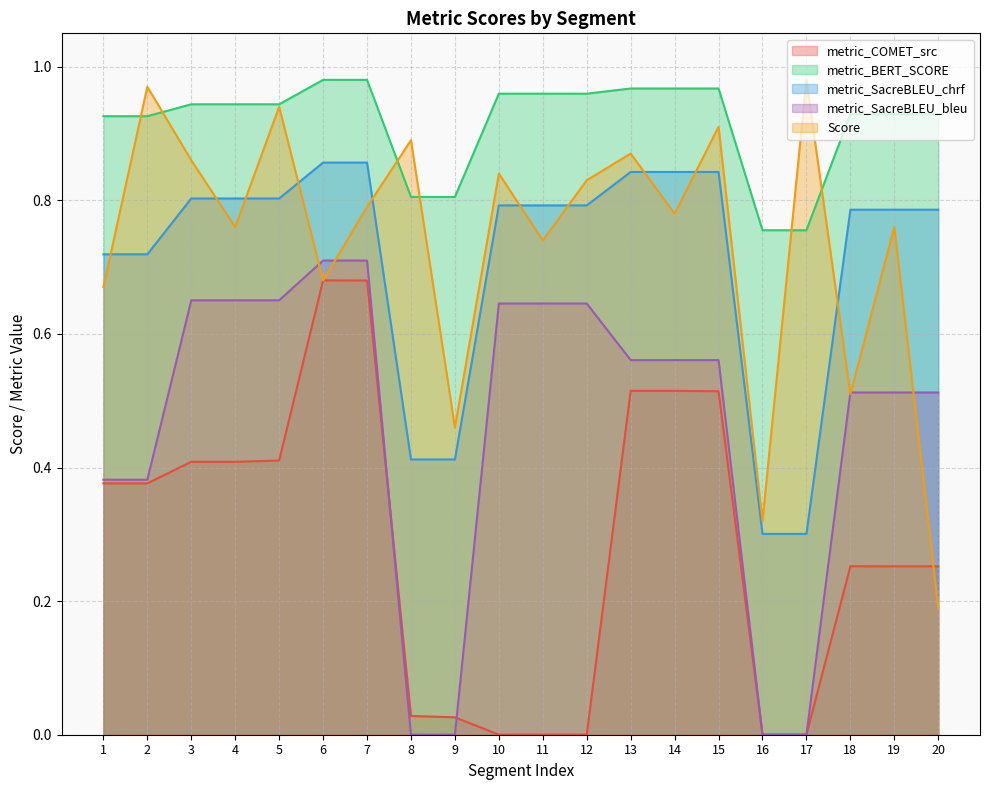

How many values in the metric_SacreBLEU_bleu series exceed 0?

16